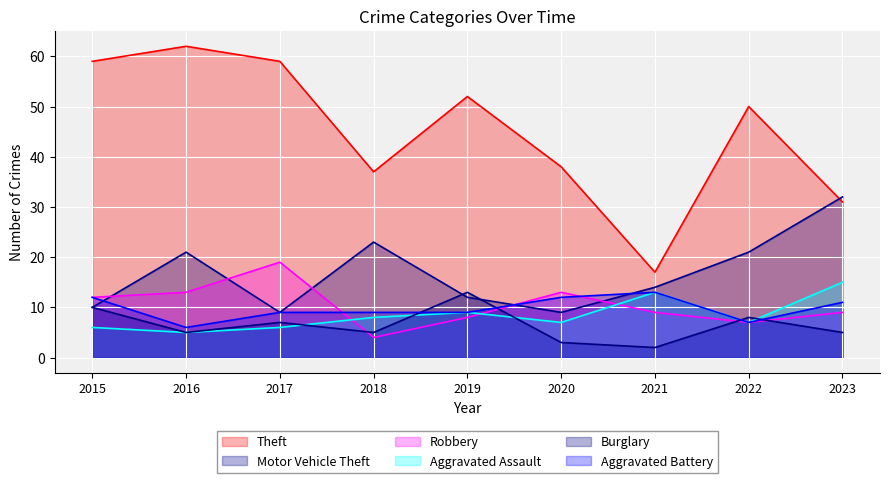

In Burglary, how many points are higher than both neighbors (excluding endpoints)?

3